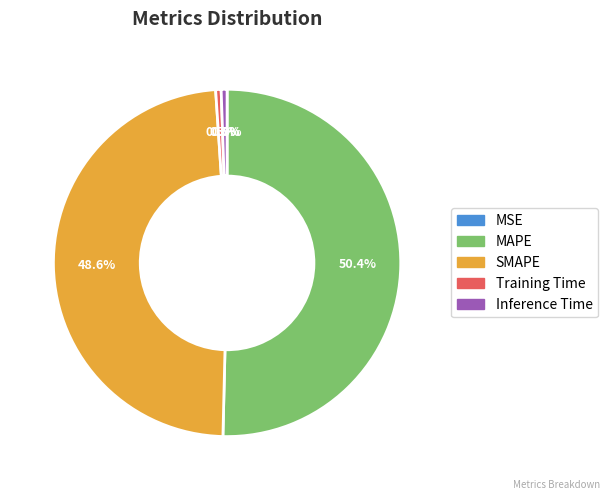

To the nearest percent, what is the difference between the largest and smallest slice percentages?

50%